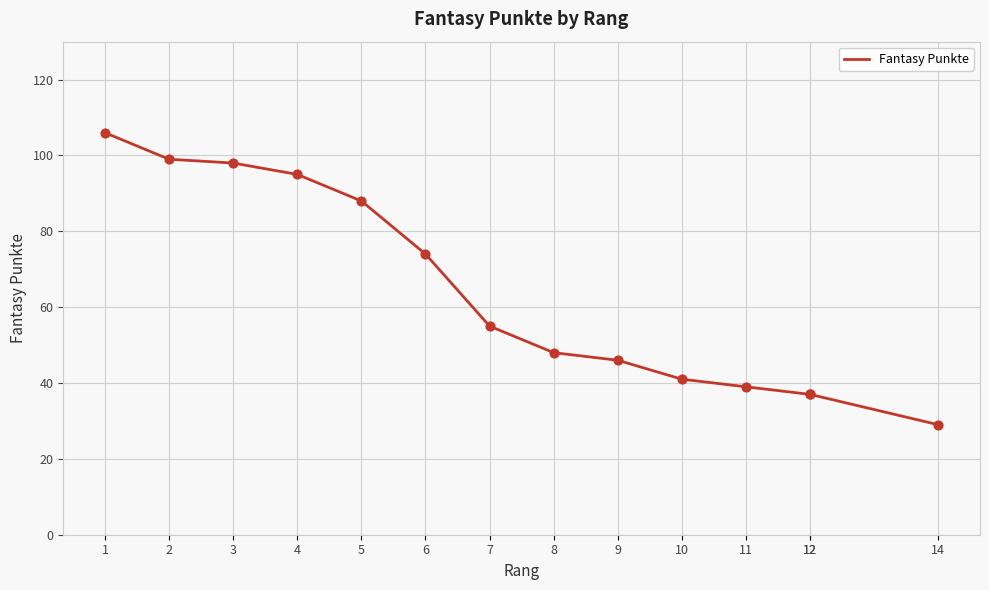

Which has a higher value, 4 or 2?

2